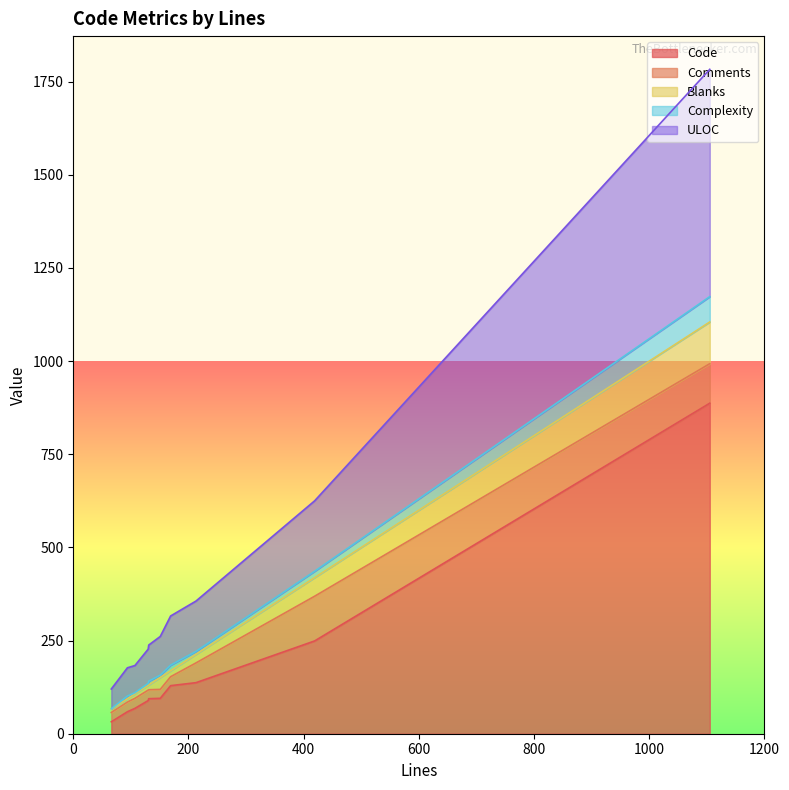

What is the greatest value displayed?

887